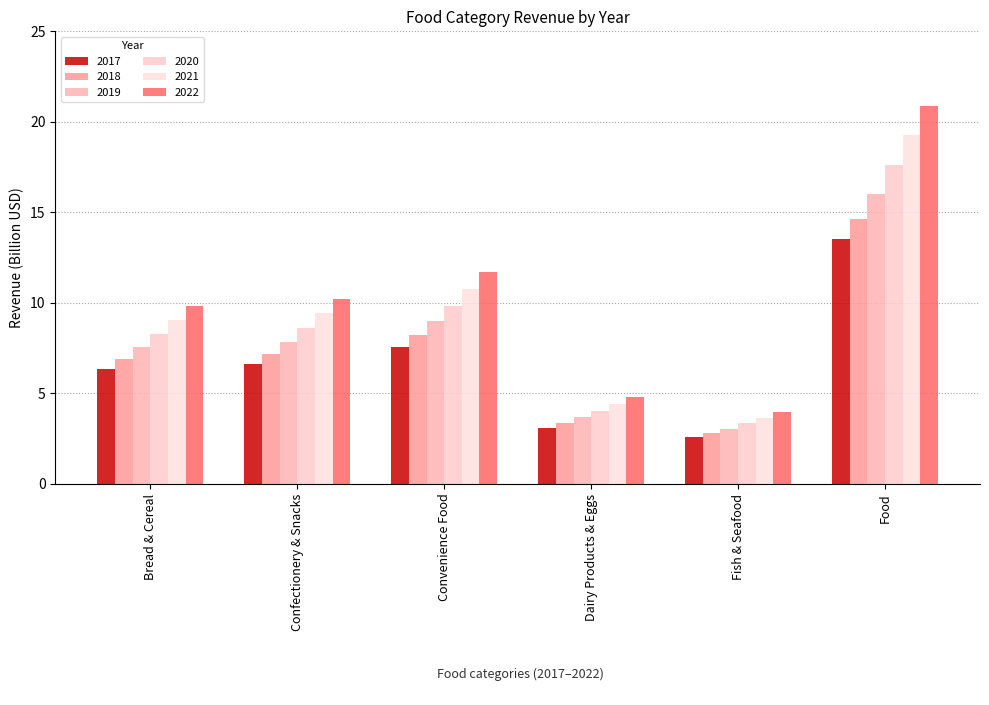

What is the highest value of the 2017 series?

13.5